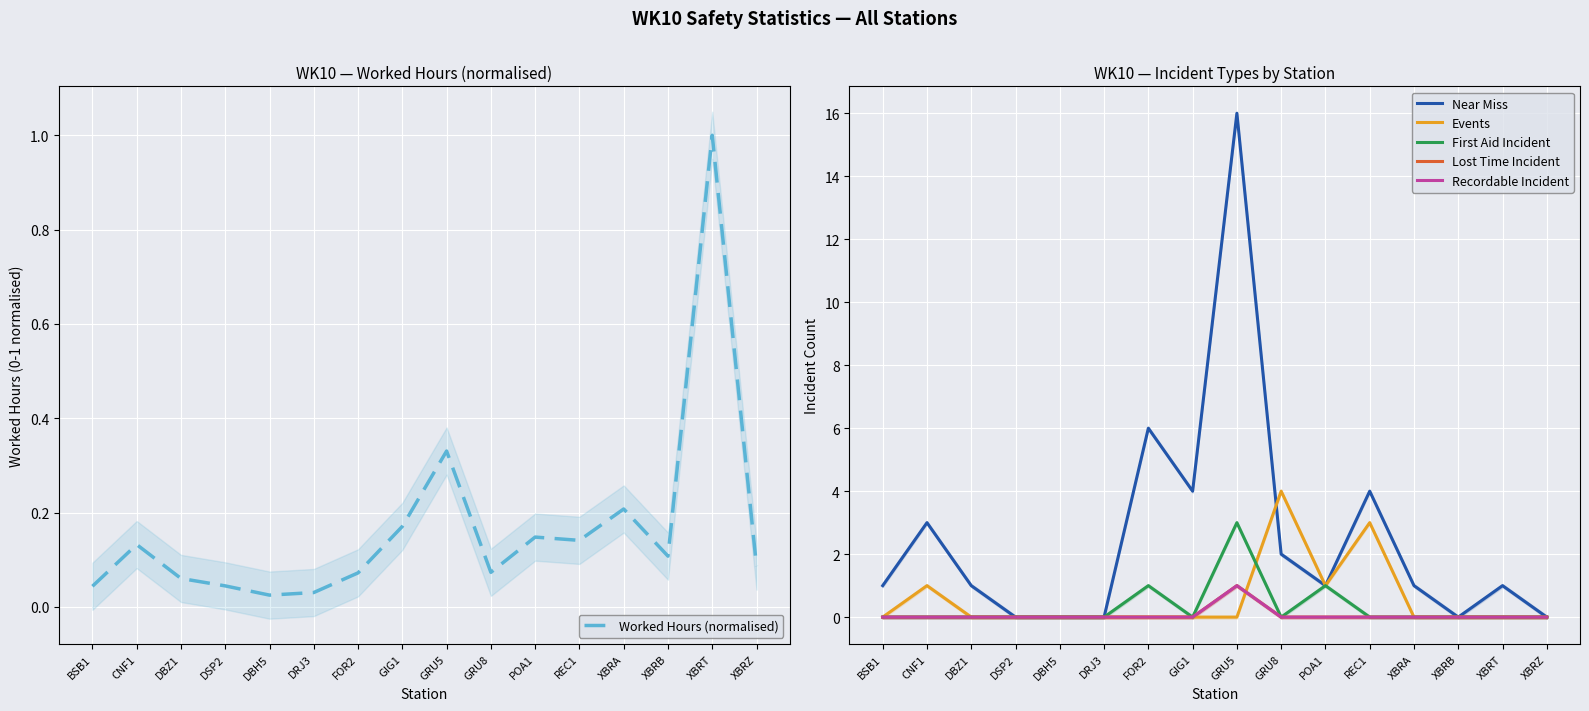

Reading left to right, what are all the values shown in this chart?

Worked Hours (normalised): BSB1=0.0	CNF1=0.1	DBZ1=0.1	DSP2=0.0	DBH5=0.0	DRJ3=0.0	FOR2=0.1	GIG1=0.2	GRU5=0.3	GRU8=0.1	POA1=0.1	REC1=0.1	XBRA=0.2	XBRB=0.1	XBRT=1.0	XBRZ=0.1
Near Miss: BSB1=1.0	CNF1=3.0	DBZ1=1.0	DSP2=0.0	DBH5=0.0	DRJ3=0.0	FOR2=6.0	GIG1=4.0	GRU5=16.0	GRU8=2.0	POA1=1.0	REC1=4.0	XBRA=1.0	XBRB=0.0	XBRT=1.0	XBRZ=0.0
Events: BSB1=0.0	CNF1=1.0	DBZ1=0.0	DSP2=0.0	DBH5=0.0	DRJ3=0.0	FOR2=0.0	GIG1=0.0	GRU5=0.0	GRU8=4.0	POA1=1.0	REC1=3.0	XBRA=0.0	XBRB=0.0	XBRT=0.0	XBRZ=0.0
First Aid Incident: BSB1=0.0	CNF1=0.0	DBZ1=0.0	DSP2=0.0	DBH5=0.0	DRJ3=0.0	FOR2=1.0	GIG1=0.0	GRU5=3.0	GRU8=0.0	POA1=1.0	REC1=0.0	XBRA=0.0	XBRB=0.0	XBRT=0.0	XBRZ=0.0
Lost Time Incident: BSB1=0.0	CNF1=0.0	DBZ1=0.0	DSP2=0.0	DBH5=0.0	DRJ3=0.0	FOR2=0.0	GIG1=0.0	GRU5=1.0	GRU8=0.0	POA1=0.0	REC1=0.0	XBRA=0.0	XBRB=0.0	XBRT=0.0	XBRZ=0.0
Recordable Incident: BSB1=0.0	CNF1=0.0	DBZ1=0.0	DSP2=0.0	DBH5=0.0	DRJ3=0.0	FOR2=0.0	GIG1=0.0	GRU5=1.0	GRU8=0.0	POA1=0.0	REC1=0.0	XBRA=0.0	XBRB=0.0	XBRT=0.0	XBRZ=0.0